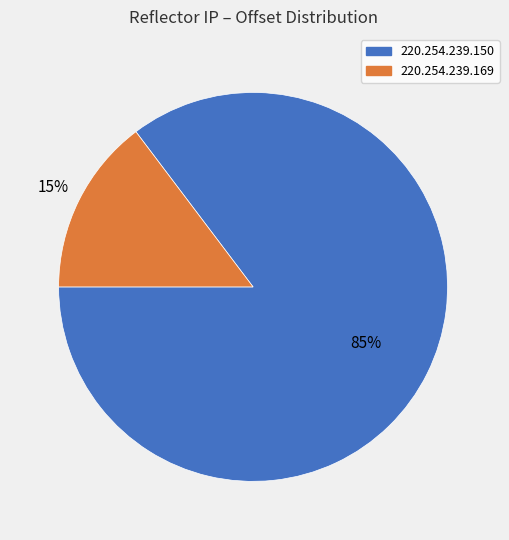

Which has a higher value, 220.254.239.169 or 220.254.239.150?

220.254.239.150